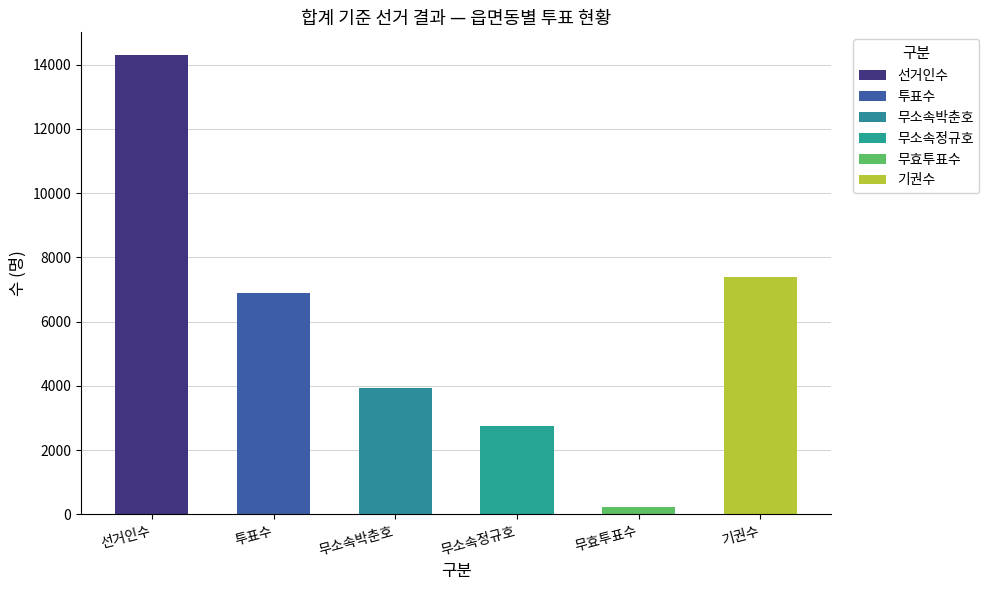

The value of 기권수 at 거소투표 is 9. True or false?

False